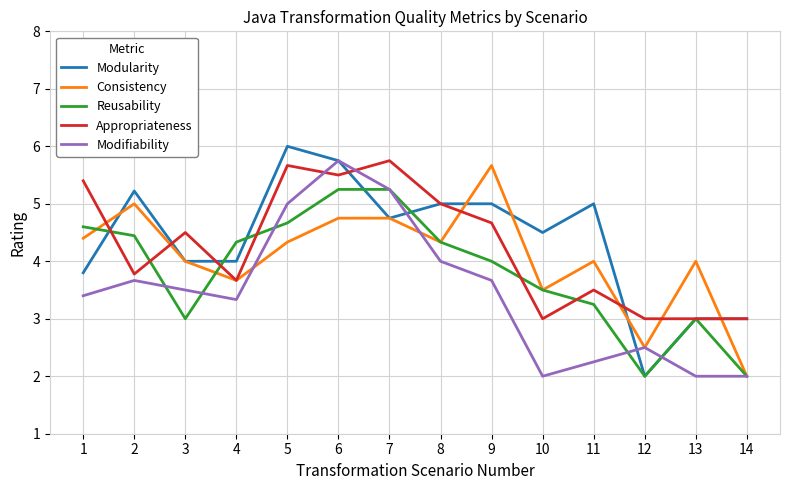

Which category has the highest value across all series?

5